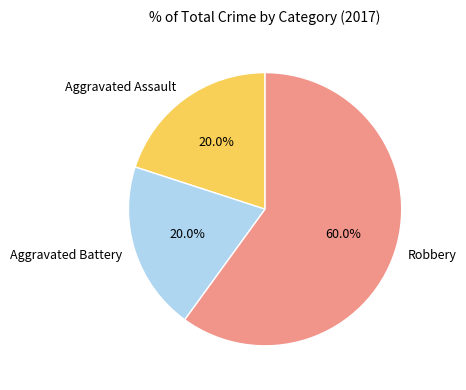

What percentage do Aggravated Battery and Aggravated Assault together represent?

40.0%